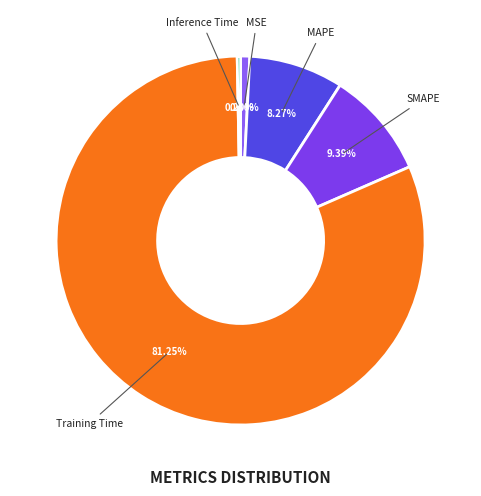

Which category has the smallest portion of the pie?

Inference Time